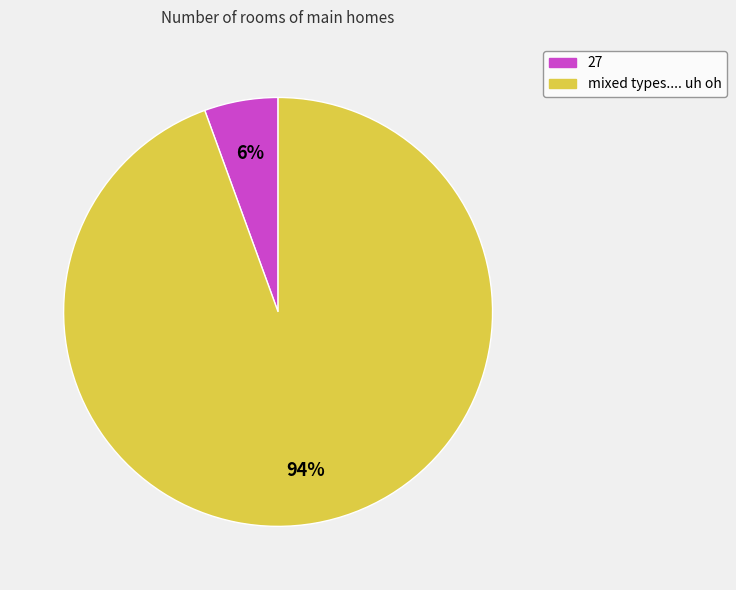

Is it true that mixed types.... uh oh is 82% of the pie?

False